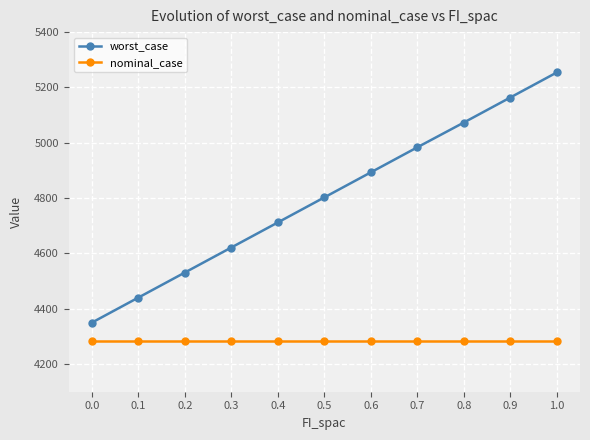

True or false: worst_case and nominal_case cross at least once.

False